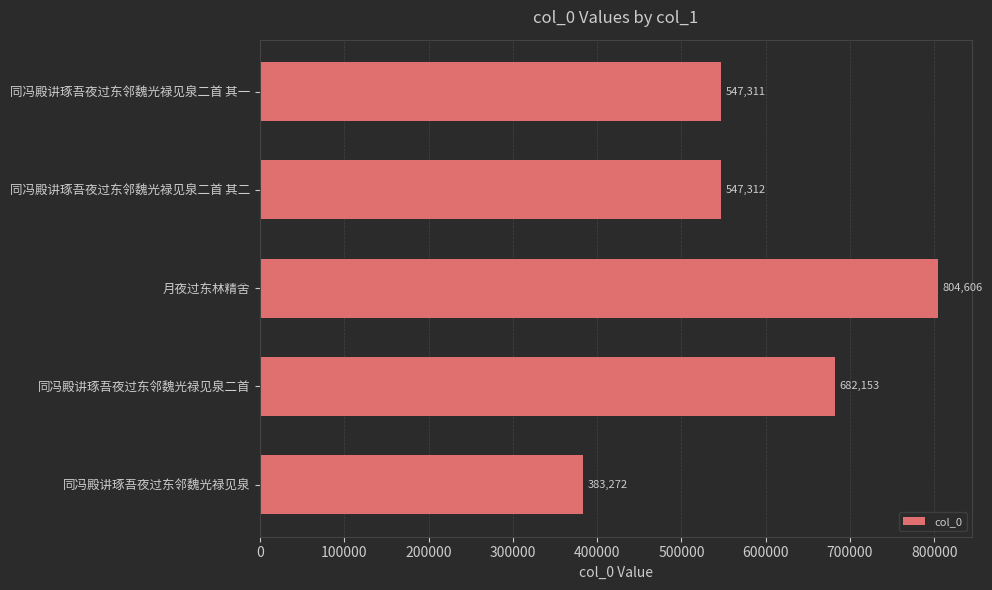

What is the ratio of the value at 月夜过东林精舍 to the value at 同冯殿讲琢吾夜过东邻魏光禄见泉二首 其二?

1.5